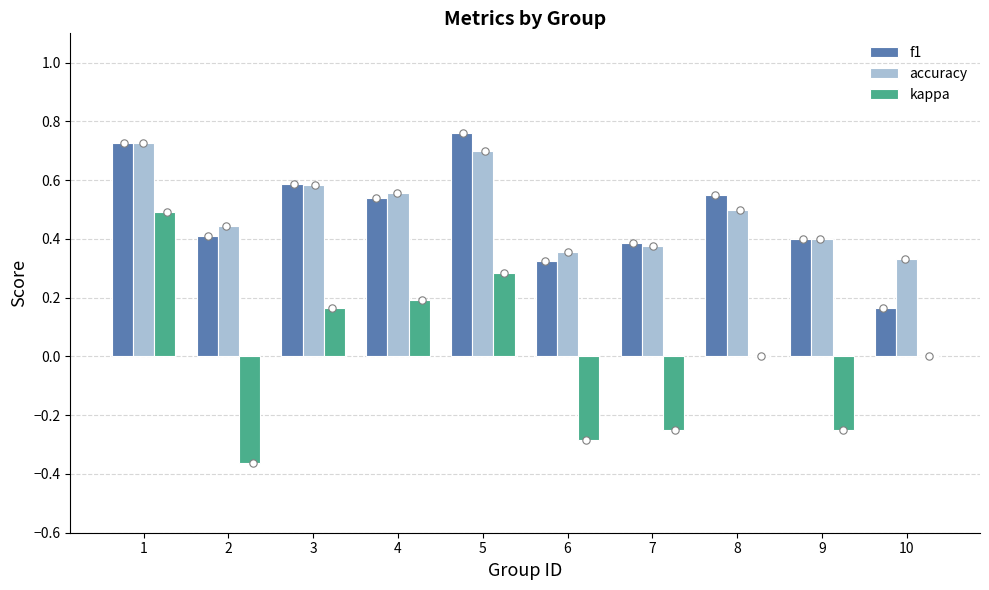

Which series has the widest spread of Y values?

kappa